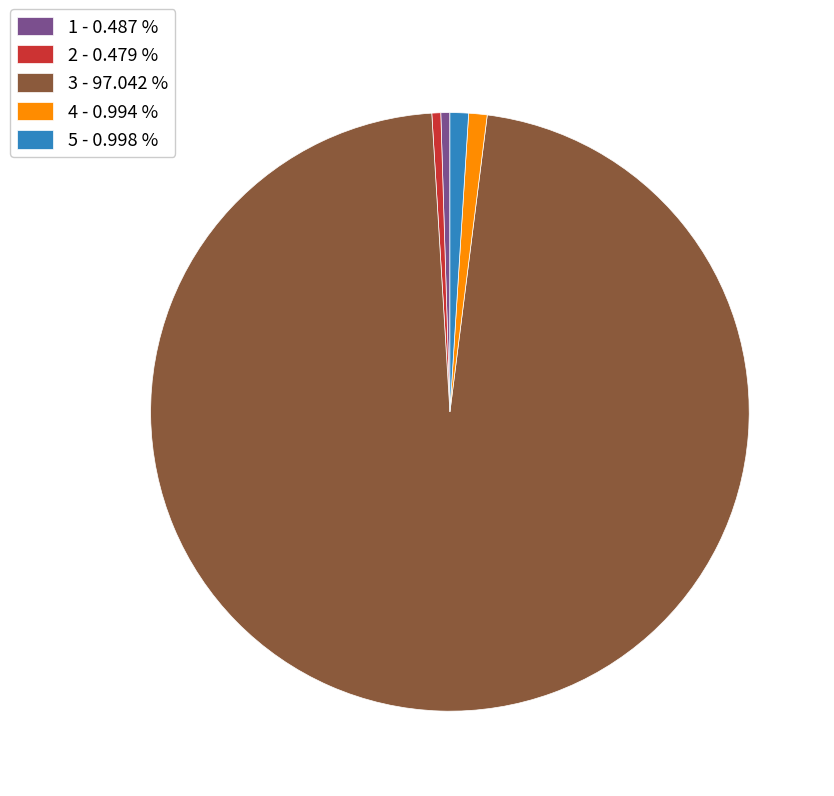

Is it true that 4 is 13% of the pie?

False